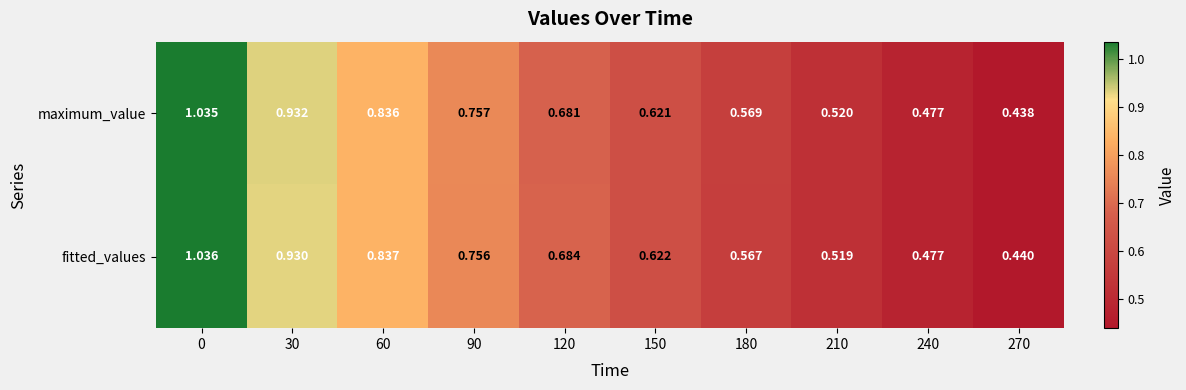

Count the number of categories in the chart.

10